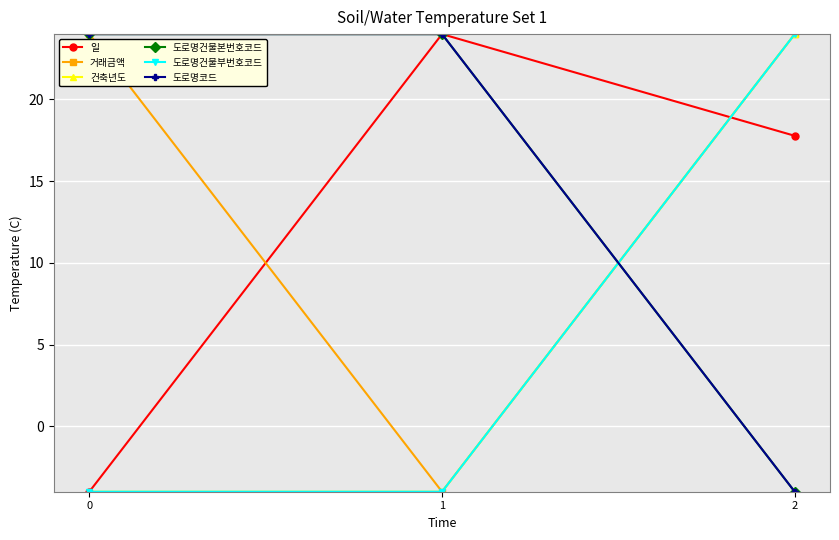

Reading left to right, extract all data points from this chart.

일: 0=-4.0	1=24.0	2=17.8
거래금액: 0=24.0	1=-4.0	2=24.0
건축년도: 0=-4.0	1=-4.0	2=24.0
도로명건물본번호코드: 0=24.0	1=24.0	2=-4.0
도로명건물부번호코드: 0=-4.0	1=-4.0	2=24.0
도로명코드: 0=24.0	1=24.0	2=-4.0